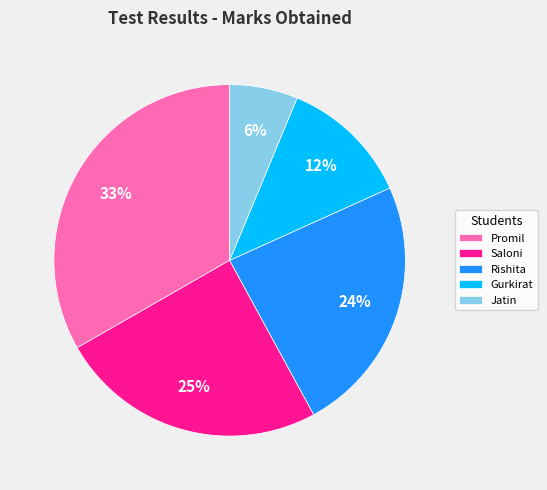

To the nearest percent, what portion does Promil represent?

33%